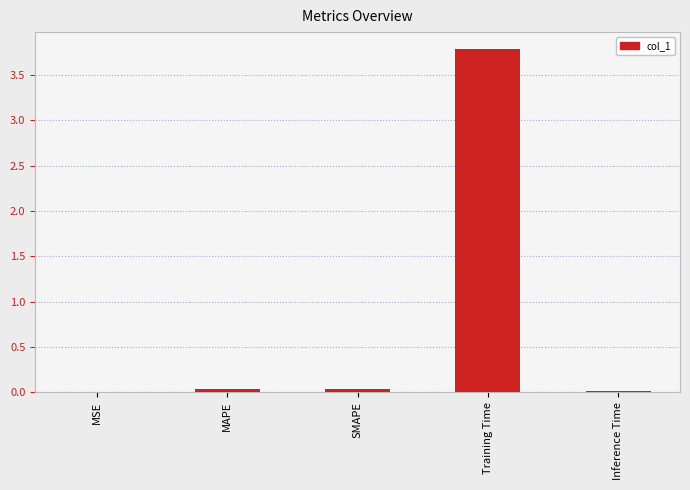

True or false: the data shows 3.8 at Training Time.

True